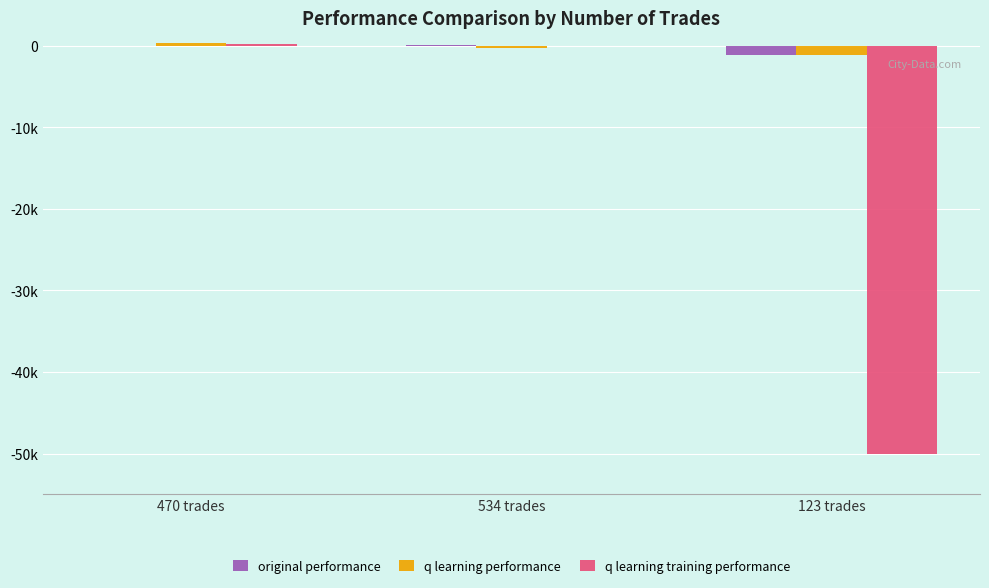

At which label is q learning training performance closest to -24924?

534 trades